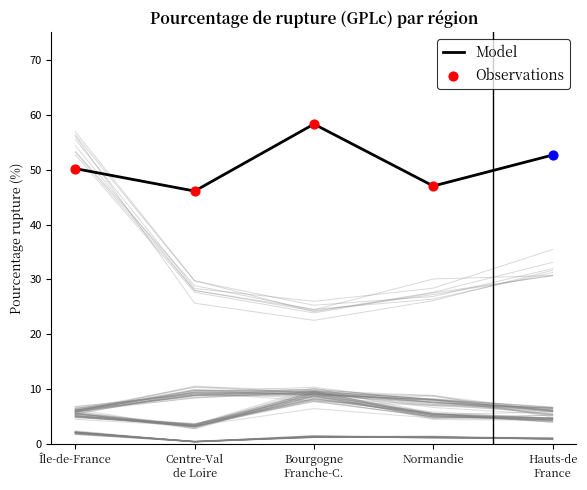

What is the maximum value for Model?

58.3